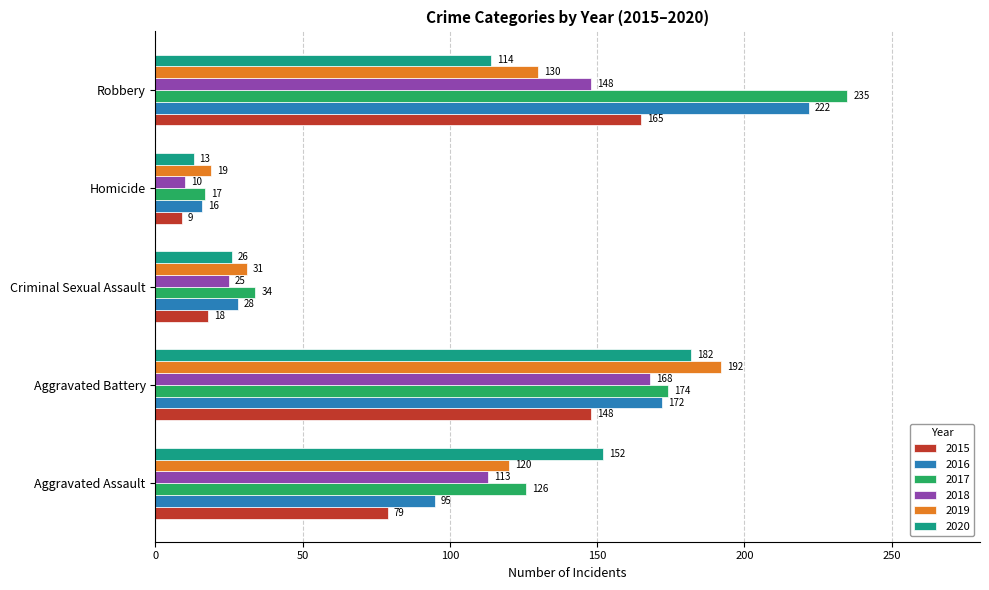

At which category does the chart reach its minimum across all series?

Homicide